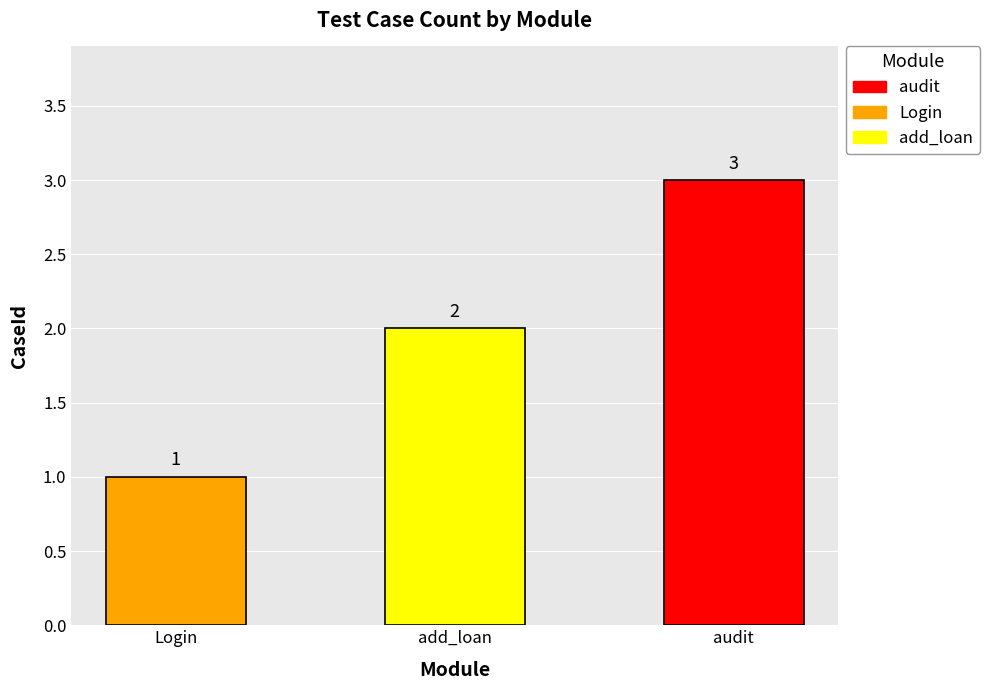

Which category has the lowest value across all series?

Login